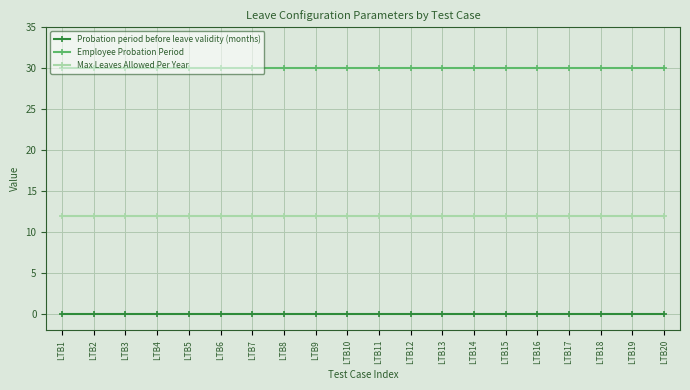

The value of Probation period before leave validity (months) at LTB8 is 0. True or false?

True